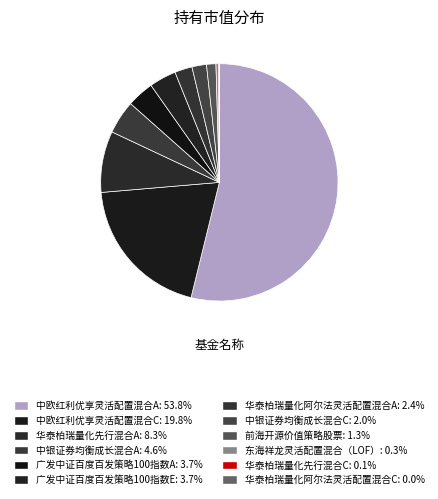

Does any single category account for the majority?

Yes